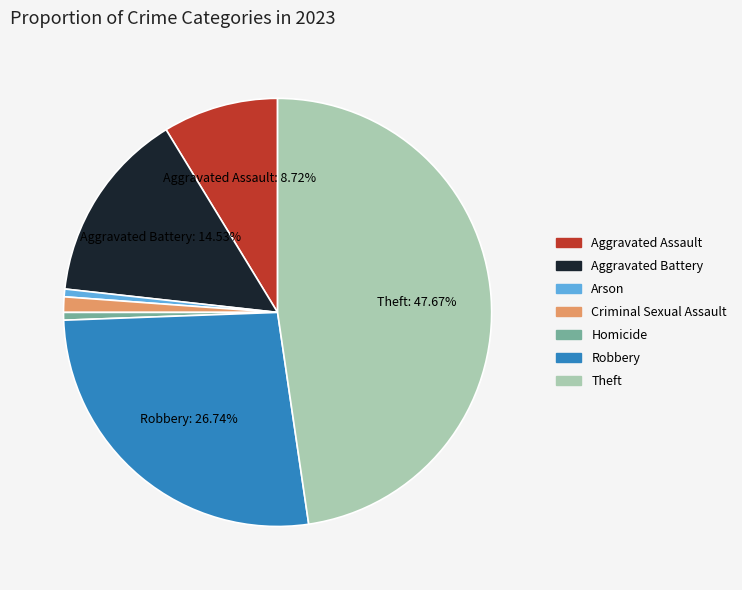

Is the sum of Homicide and Robbery greater than half?

No